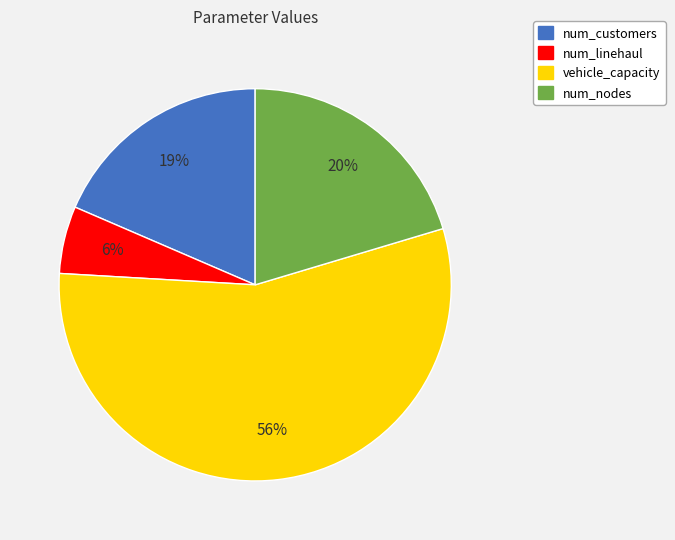

Approximately how many times larger is the value at num_linehaul compared to num_nodes?

0.3